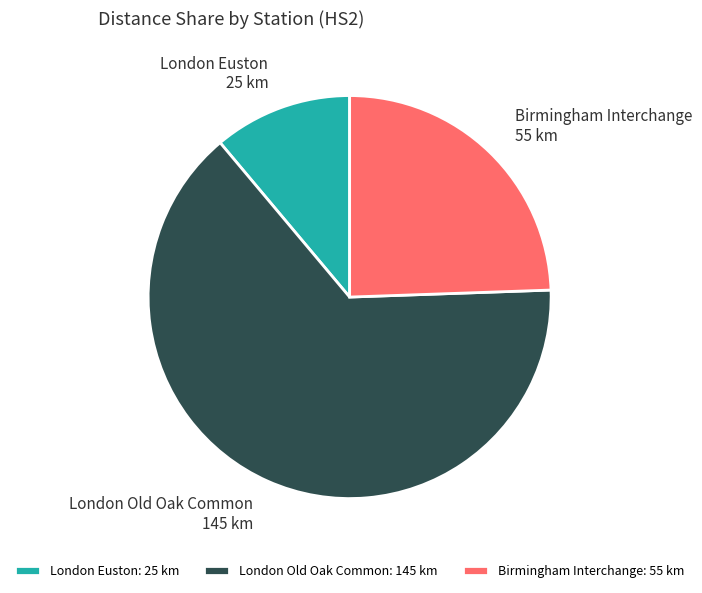

The London Euston slice represents 4% of the pie. True or false?

False